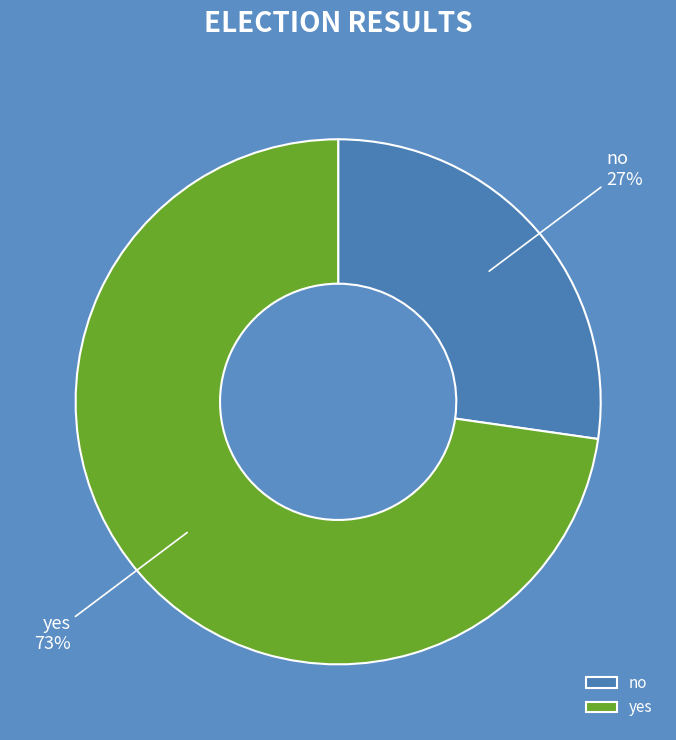

To the nearest percent, what portion does no represent?

27%